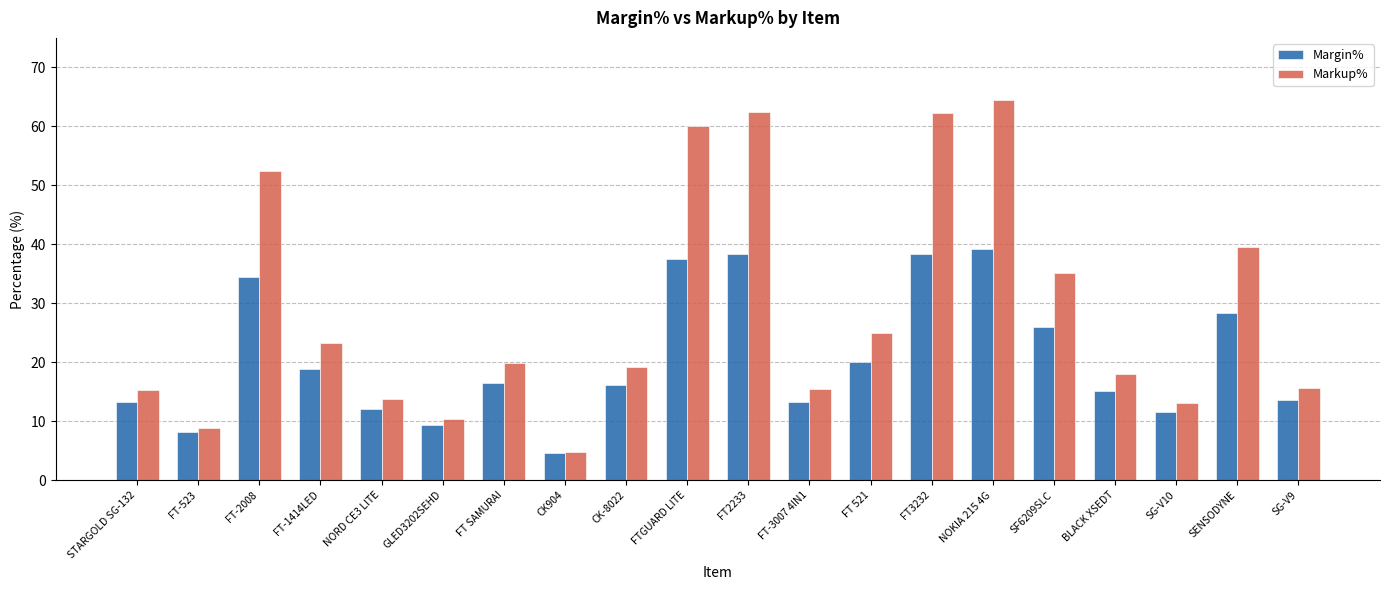

Read the Markup% value at NOKIA 215 4G.

64.5